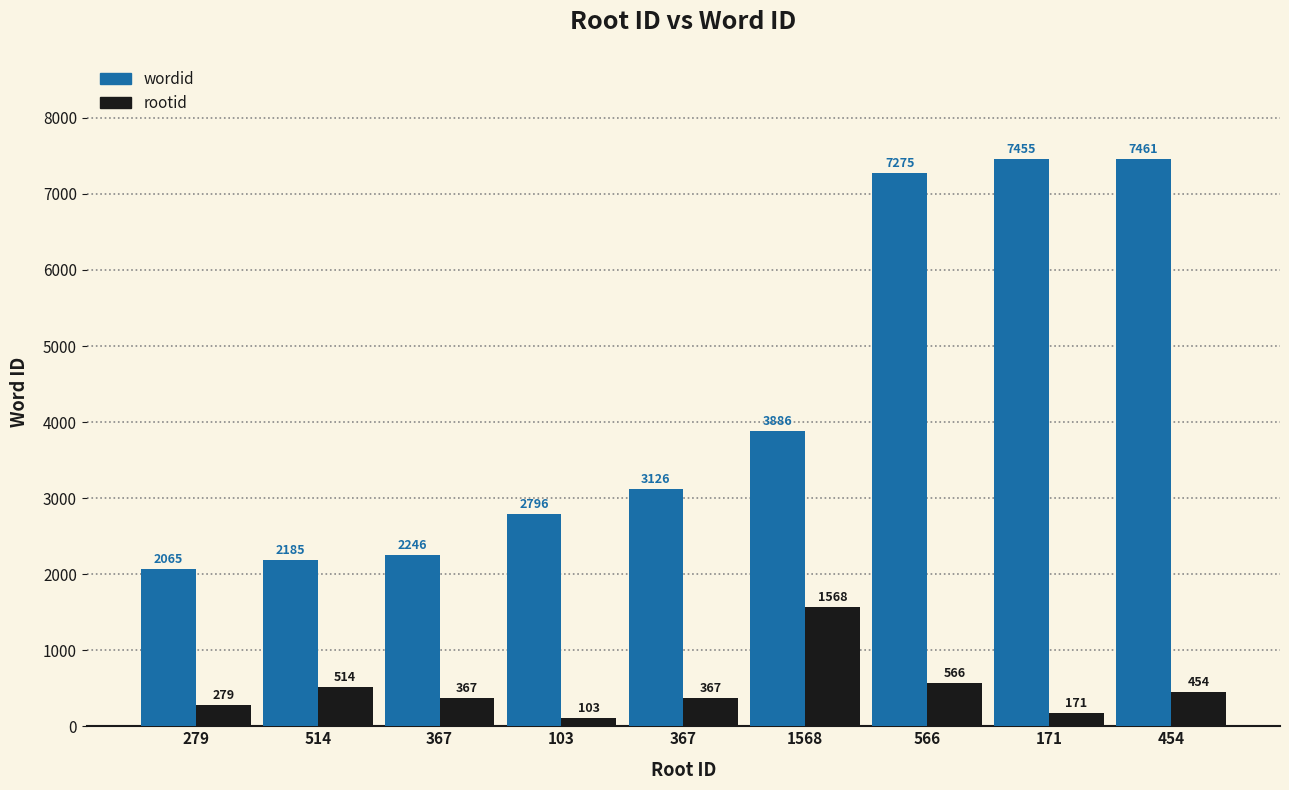

Count the number of categories in the chart.

9